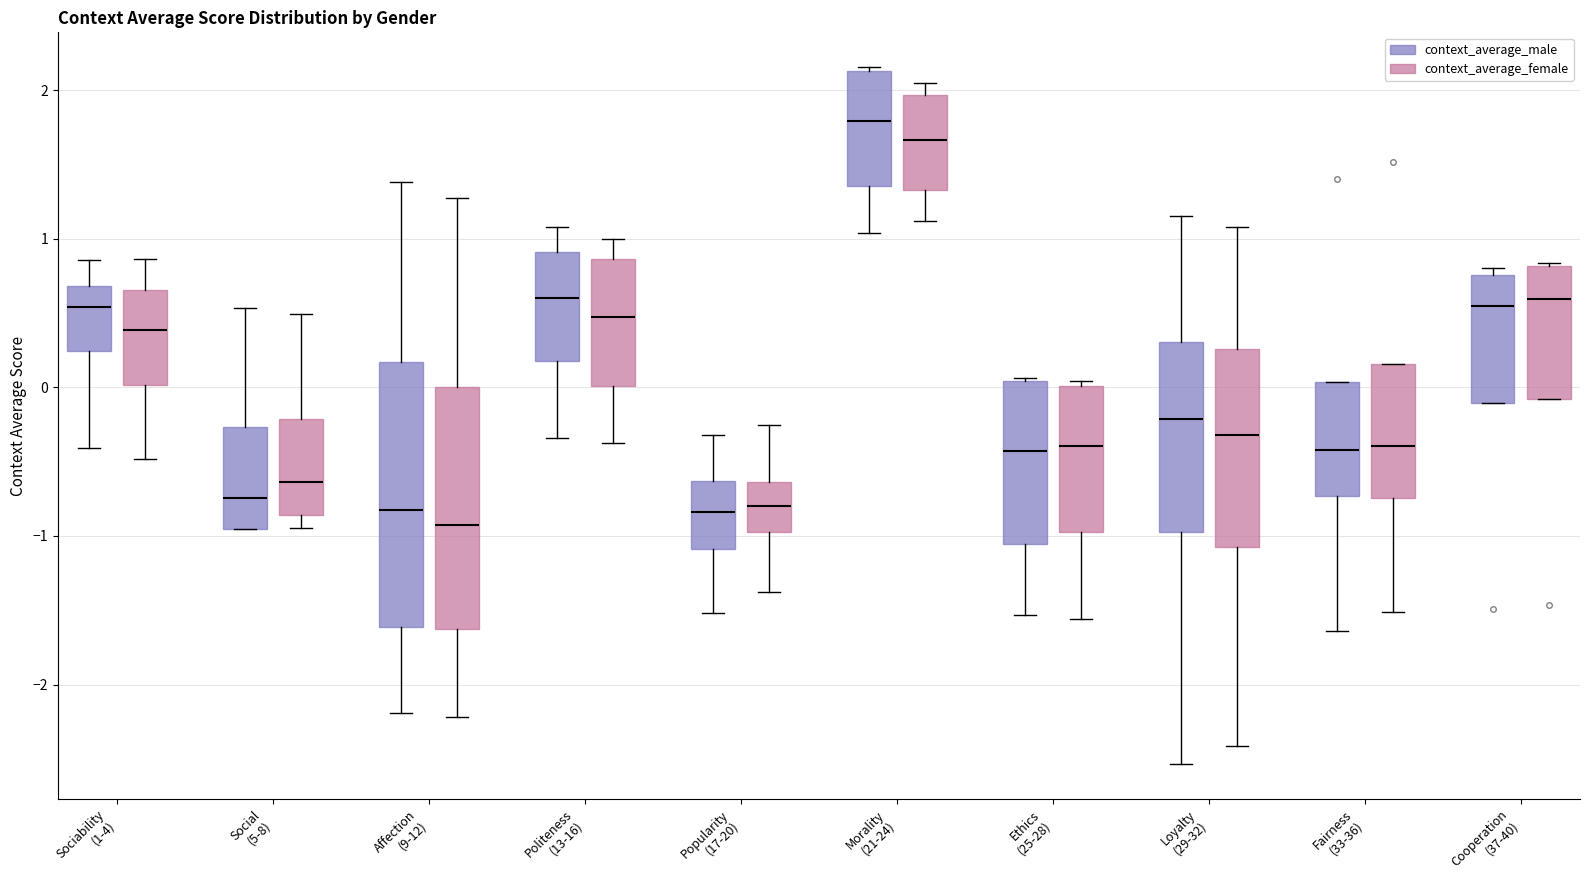

Which box is the tallest, from its lower edge to its upper edge?

Affection (9-12) (context_average_male)